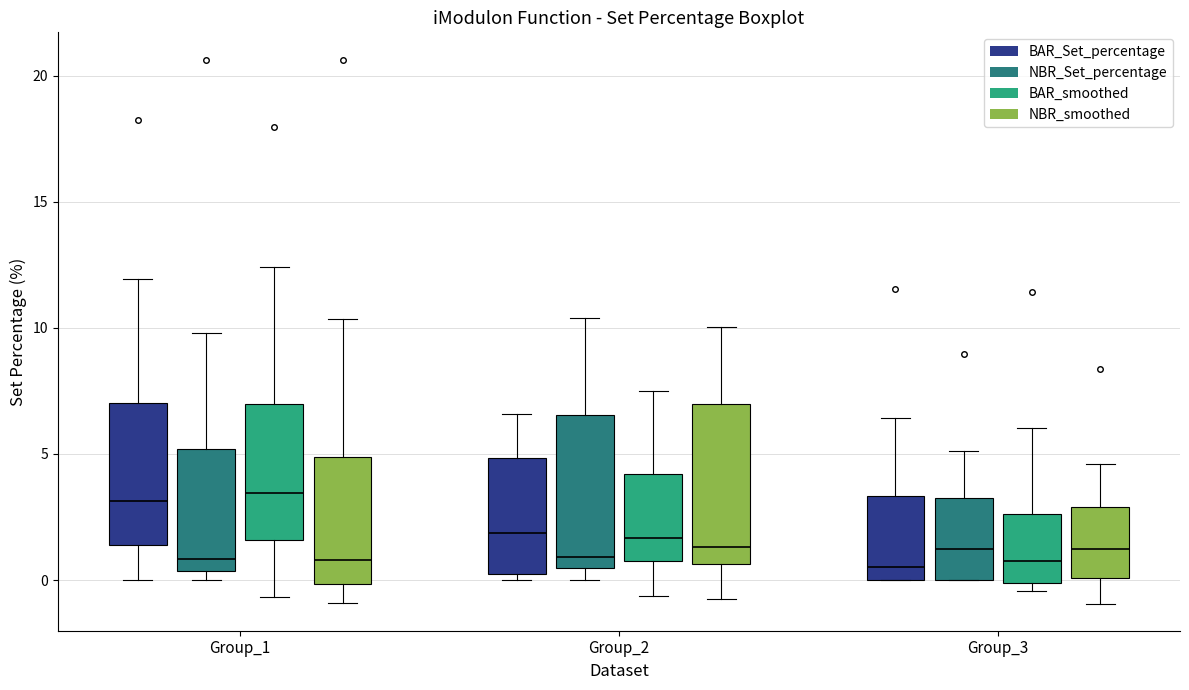

Reading left to right, read every box against the y-axis: the position of its median line, the range the box covers, and the ends of its whiskers. The values are not printed on the chart, so give them approximately, as read against the axis.

Group_1 (BAR_Set_percentage): median 3.0, box 1.5 to 7.0, whiskers 0.0 to 12.0
Group_1 (NBR_Set_percentage): median 1.0, box 0.5 to 5.0, whiskers 0.0 to 10.0
Group_1 (BAR_smoothed): median 3.5, box 1.5 to 7.0, whiskers -0.5 to 12.5
Group_1 (NBR_smoothed): median 1.0, box 0.0 to 5.0, whiskers -1.0 to 10.5
Group_2 (BAR_Set_percentage): median 2.0, box 0.0 to 5.0, whiskers 0.0 (just below the box's lower edge) to 6.5
Group_2 (NBR_Set_percentage): median 1.0, box 0.5 to 6.5, whiskers 0.0 to 10.5
Group_2 (BAR_smoothed): median 1.5, box 1.0 to 4.0, whiskers -0.5 to 7.5
Group_2 (NBR_smoothed): median 1.5, box 0.5 to 7.0, whiskers -1.0 to 10.0
Group_3 (BAR_Set_percentage): median 0.5, box 0.0 to 3.5, whiskers 0.0 to 6.5
Group_3 (NBR_Set_percentage): median 1.0, box 0.0 to 3.5, whiskers 0.0 to 5.0
Group_3 (BAR_smoothed): median 1.0, box 0.0 to 2.5, whiskers -0.5 to 6.0
Group_3 (NBR_smoothed): median 1.0, box 0.0 to 3.0, whiskers -1.0 to 4.5